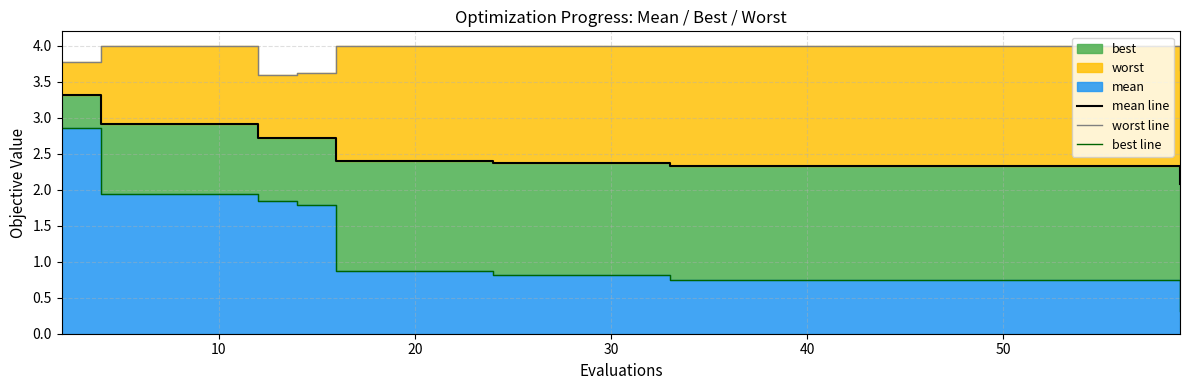

Which series has the largest total across all categories?

worst line